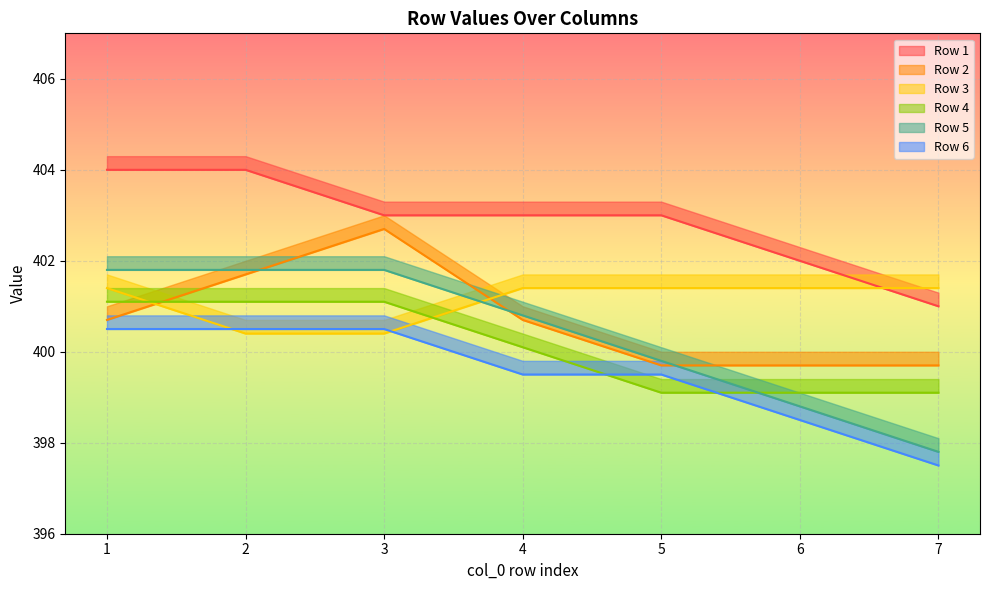

Between 4 and 2, which is larger?

2